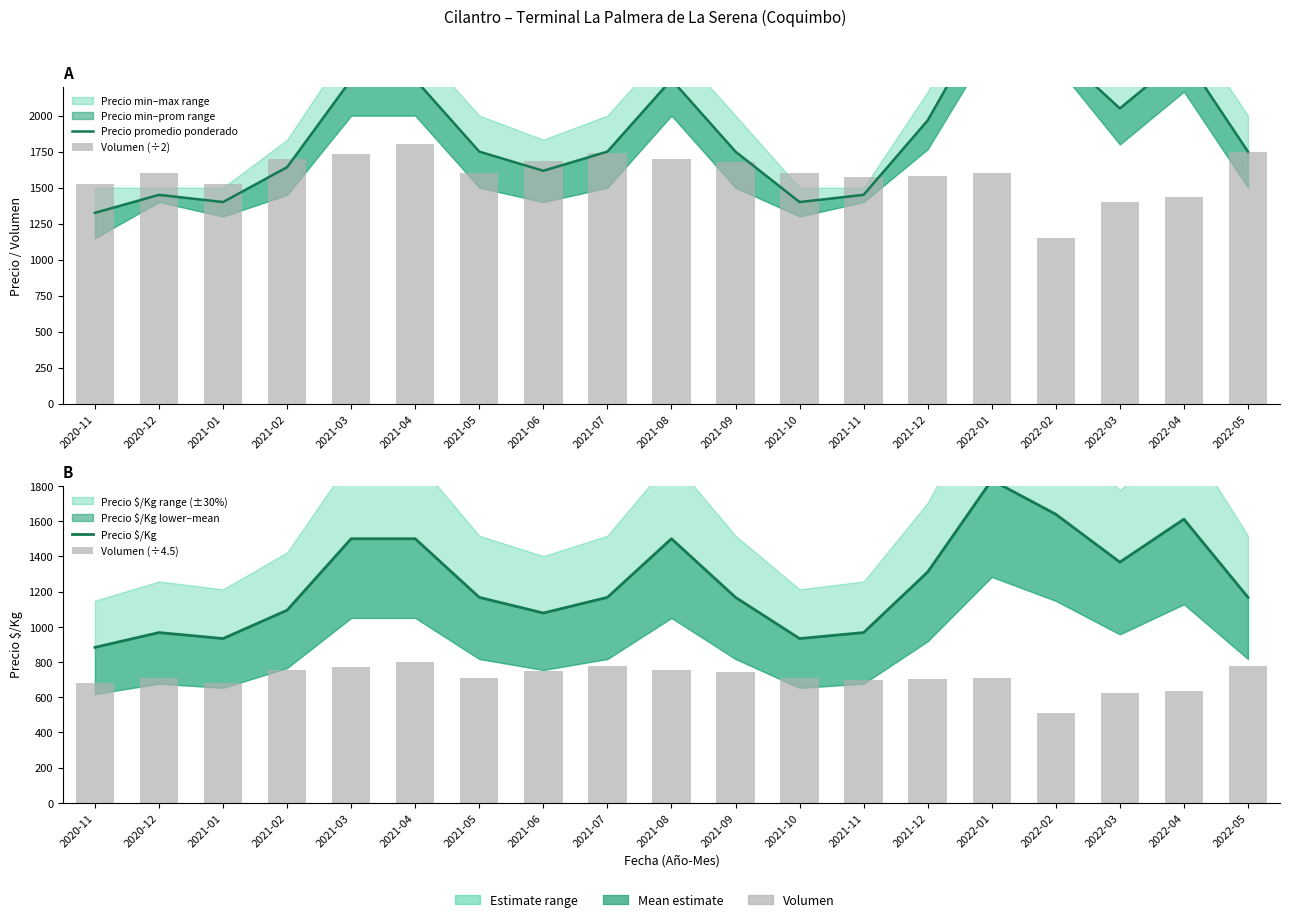

Is the value of Volumen (÷2) at 2021-03 greater than the value of Precio promedio ponderado at 2020-12?

Yes